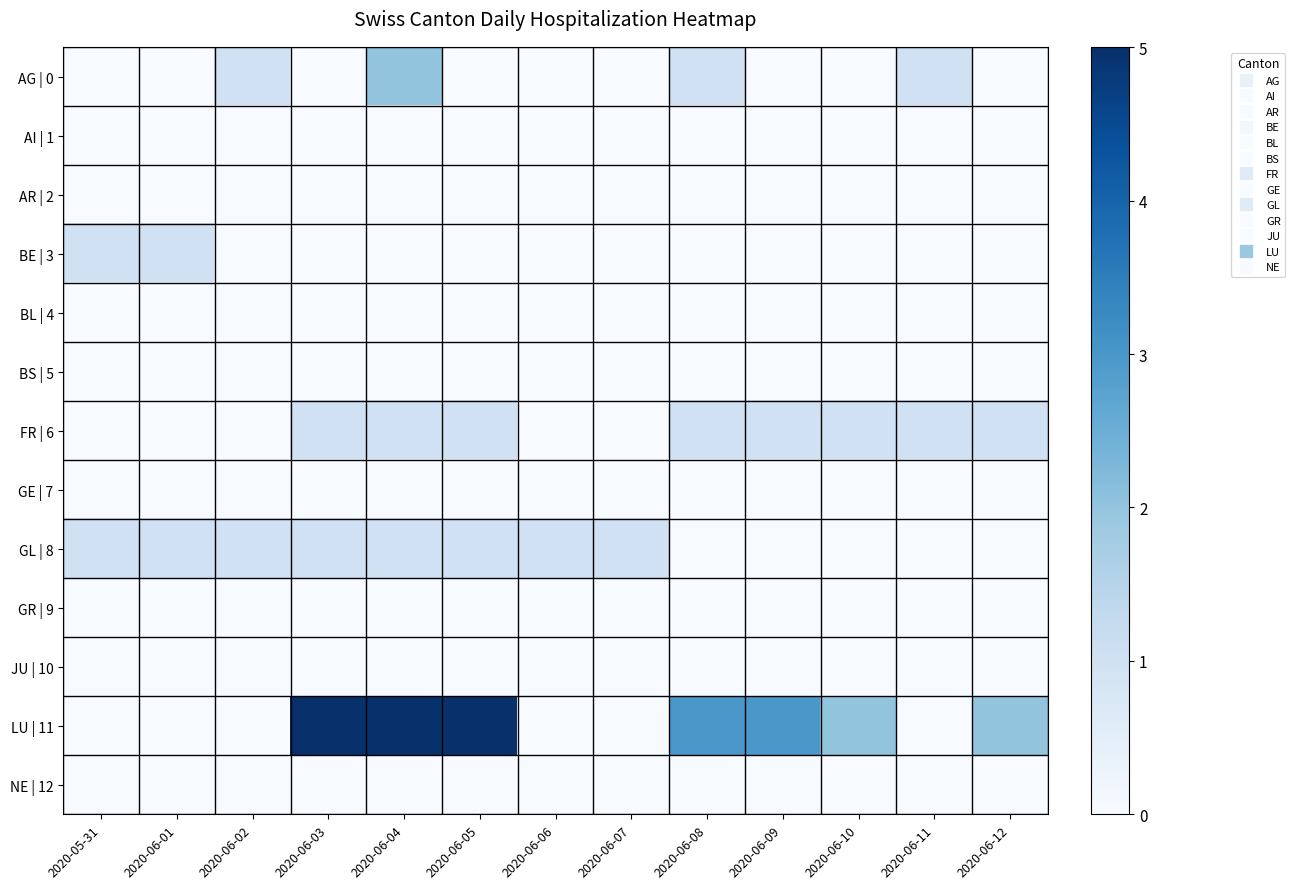

Reading left to right, list all the values displayed in this chart.

AG | 0: 2020-05-31=0	2020-06-01=0	2020-06-02=1	2020-06-03=0	2020-06-04=2	2020-06-05=0	2020-06-06=0	2020-06-07=0	2020-06-08=1	2020-06-09=0	2020-06-10=0	2020-06-11=1	2020-06-12=0
AI | 1: 2020-05-31=0	2020-06-01=0	2020-06-02=0	2020-06-03=0	2020-06-04=0	2020-06-05=0	2020-06-06=0	2020-06-07=0	2020-06-08=0	2020-06-09=0	2020-06-10=0	2020-06-11=0	2020-06-12=0
AR | 2: 2020-05-31=0	2020-06-01=0	2020-06-02=0	2020-06-03=0	2020-06-04=0	2020-06-05=0	2020-06-06=0	2020-06-07=0	2020-06-08=0	2020-06-09=0	2020-06-10=0	2020-06-11=0	2020-06-12=0
BE | 3: 2020-05-31=1	2020-06-01=1	2020-06-02=0	2020-06-03=0	2020-06-04=0	2020-06-05=0	2020-06-06=0	2020-06-07=0	2020-06-08=0	2020-06-09=0	2020-06-10=0	2020-06-11=0	2020-06-12=0
BL | 4: 2020-05-31=0	2020-06-01=0	2020-06-02=0	2020-06-03=0	2020-06-04=0	2020-06-05=0	2020-06-06=0	2020-06-07=0	2020-06-08=0	2020-06-09=0	2020-06-10=0	2020-06-11=0	2020-06-12=0
BS | 5: 2020-05-31=0	2020-06-01=0	2020-06-02=0	2020-06-03=0	2020-06-04=0	2020-06-05=0	2020-06-06=0	2020-06-07=0	2020-06-08=0	2020-06-09=0	2020-06-10=0	2020-06-11=0	2020-06-12=0
FR | 6: 2020-05-31=0	2020-06-01=0	2020-06-02=0	2020-06-03=1	2020-06-04=1	2020-06-05=1	2020-06-06=0	2020-06-07=0	2020-06-08=1	2020-06-09=1	2020-06-10=1	2020-06-11=1	2020-06-12=1
GE | 7: 2020-05-31=0	2020-06-01=0	2020-06-02=0	2020-06-03=0	2020-06-04=0	2020-06-05=0	2020-06-06=0	2020-06-07=0	2020-06-08=0	2020-06-09=0	2020-06-10=0	2020-06-11=0	2020-06-12=0
GL | 8: 2020-05-31=1	2020-06-01=1	2020-06-02=1	2020-06-03=1	2020-06-04=1	2020-06-05=1	2020-06-06=1	2020-06-07=1	2020-06-08=0	2020-06-09=0	2020-06-10=0	2020-06-11=0	2020-06-12=0
GR | 9: 2020-05-31=0	2020-06-01=0	2020-06-02=0	2020-06-03=0	2020-06-04=0	2020-06-05=0	2020-06-06=0	2020-06-07=0	2020-06-08=0	2020-06-09=0	2020-06-10=0	2020-06-11=0	2020-06-12=0
JU | 10: 2020-05-31=0	2020-06-01=0	2020-06-02=0	2020-06-03=0	2020-06-04=0	2020-06-05=0	2020-06-06=0	2020-06-07=0	2020-06-08=0	2020-06-09=0	2020-06-10=0	2020-06-11=0	2020-06-12=0
LU | 11: 2020-05-31=0	2020-06-01=0	2020-06-02=0	2020-06-03=5	2020-06-04=5	2020-06-05=5	2020-06-06=0	2020-06-07=0	2020-06-08=3	2020-06-09=3	2020-06-10=2	2020-06-11=0	2020-06-12=2
NE | 12: 2020-05-31=0	2020-06-01=0	2020-06-02=0	2020-06-03=0	2020-06-04=0	2020-06-05=0	2020-06-06=0	2020-06-07=0	2020-06-08=0	2020-06-09=0	2020-06-10=0	2020-06-11=0	2020-06-12=0